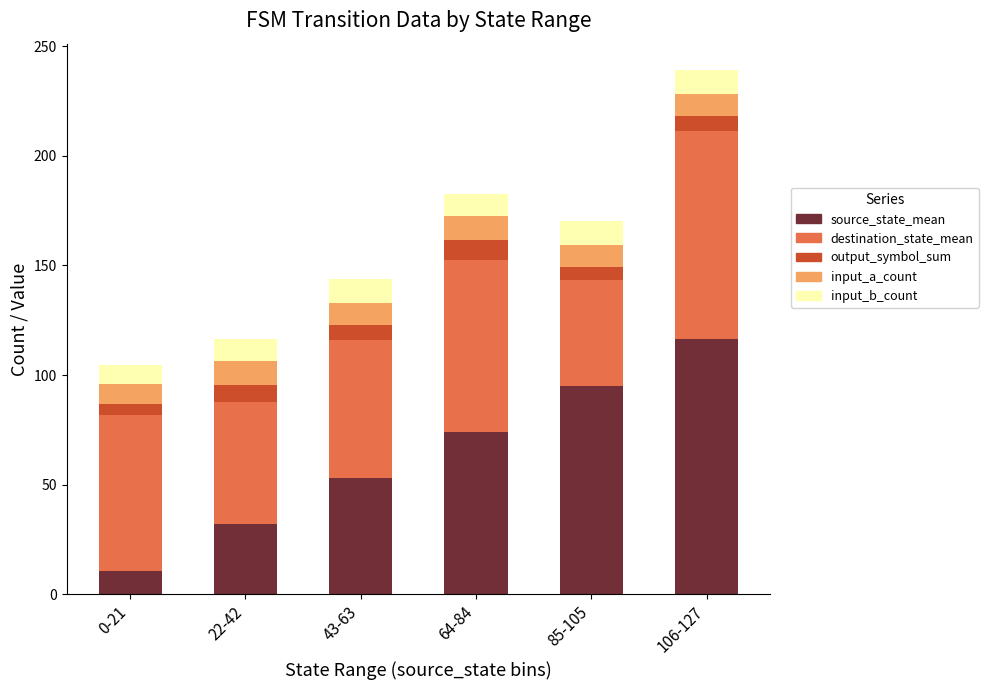

What is the sum of the source_state_mean values at 22-42 and 64-84?

106.3